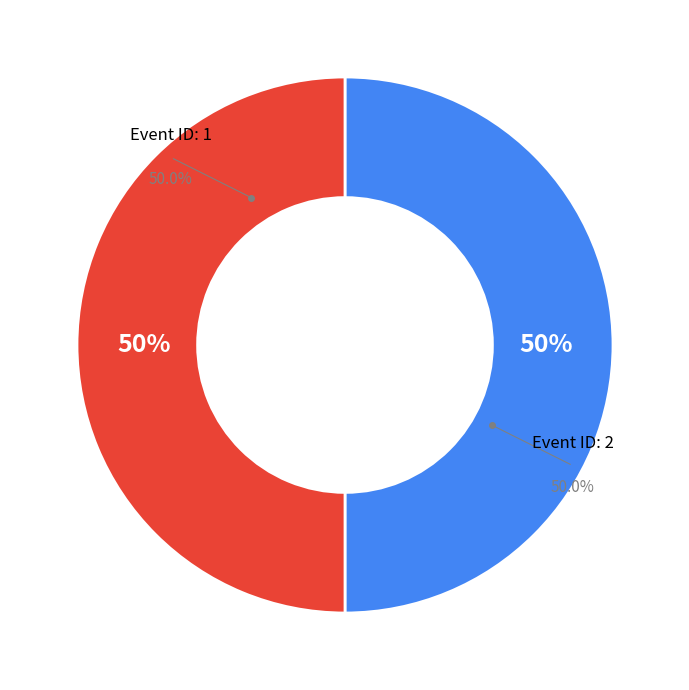

What is the ratio of the value at 2 to the value at 1?

1.0